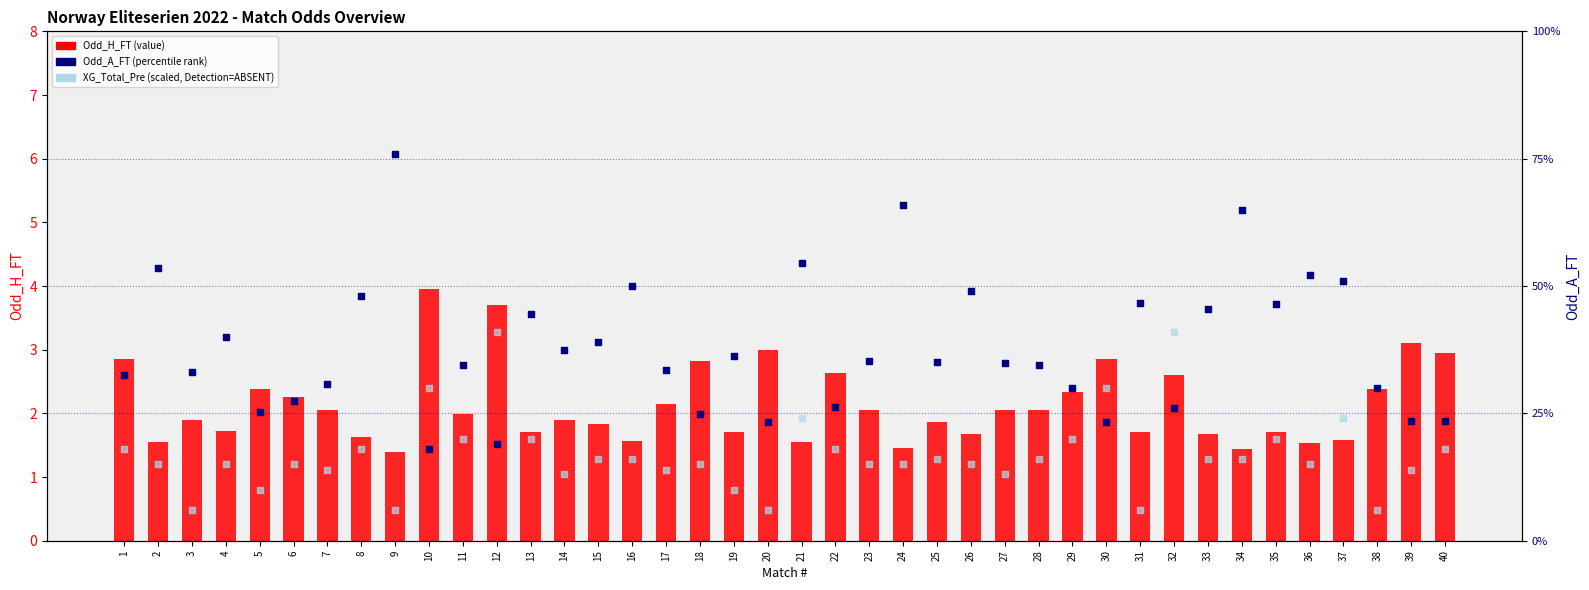

Which series has the largest Y range (max minus min)?

Odd_A_FT (percentile)